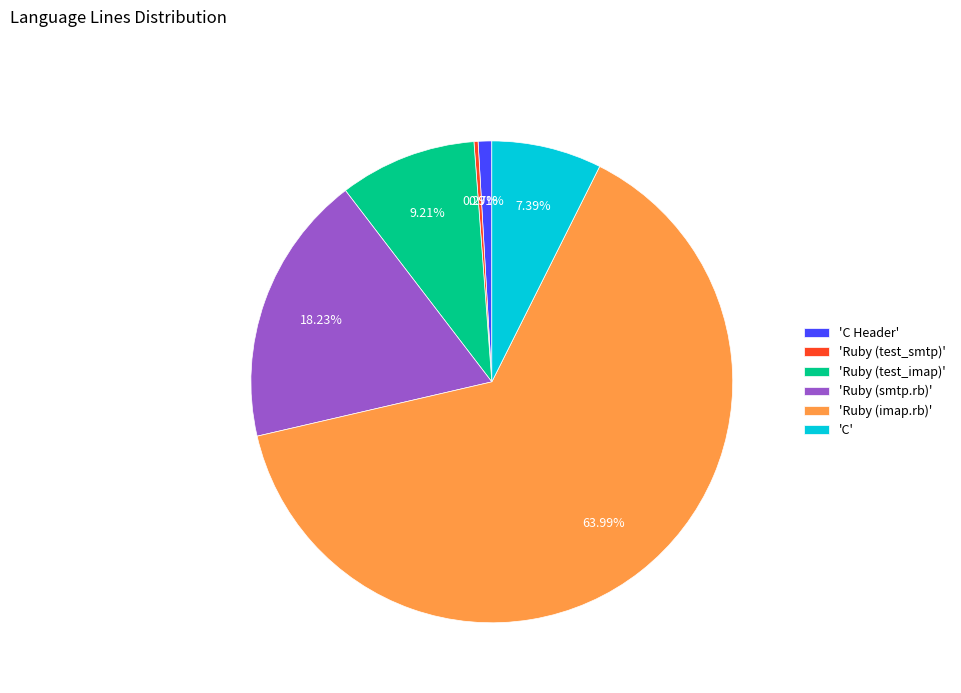

What is the largest slice in the pie chart?

'Ruby (imap.rb)'